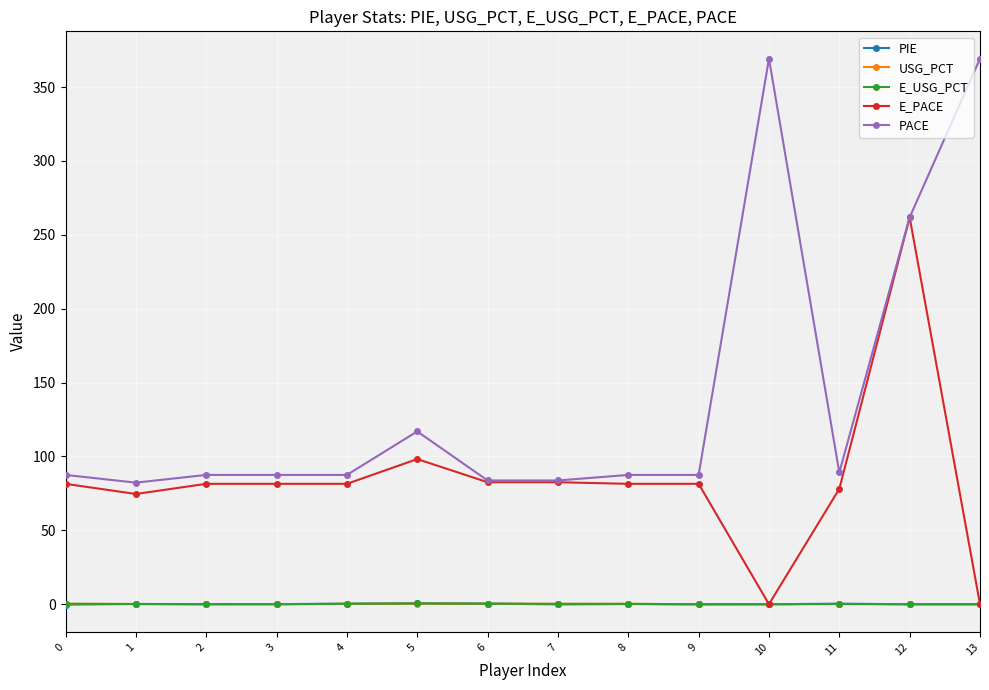

The E_USG_PCT series shows 0.0 at 10. True or false?

True